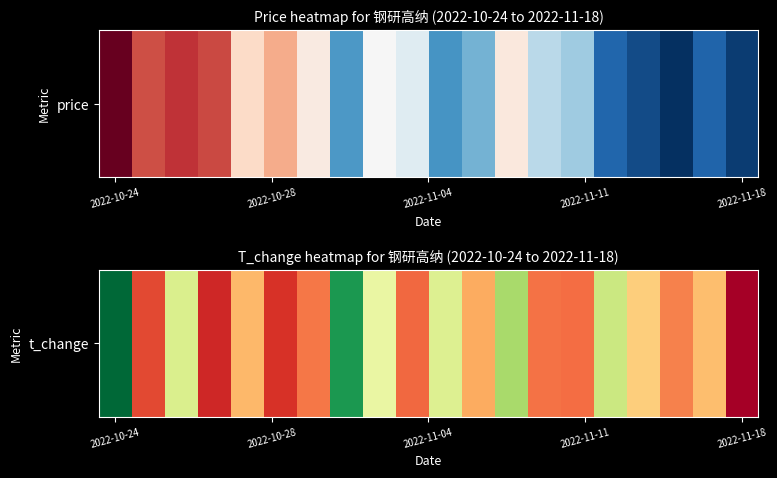

How many data points are above 1?

9